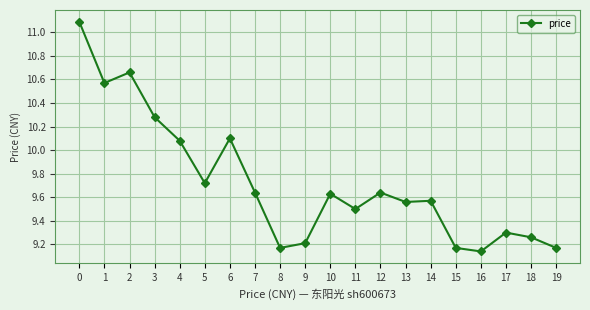

What is the average value?

9.7